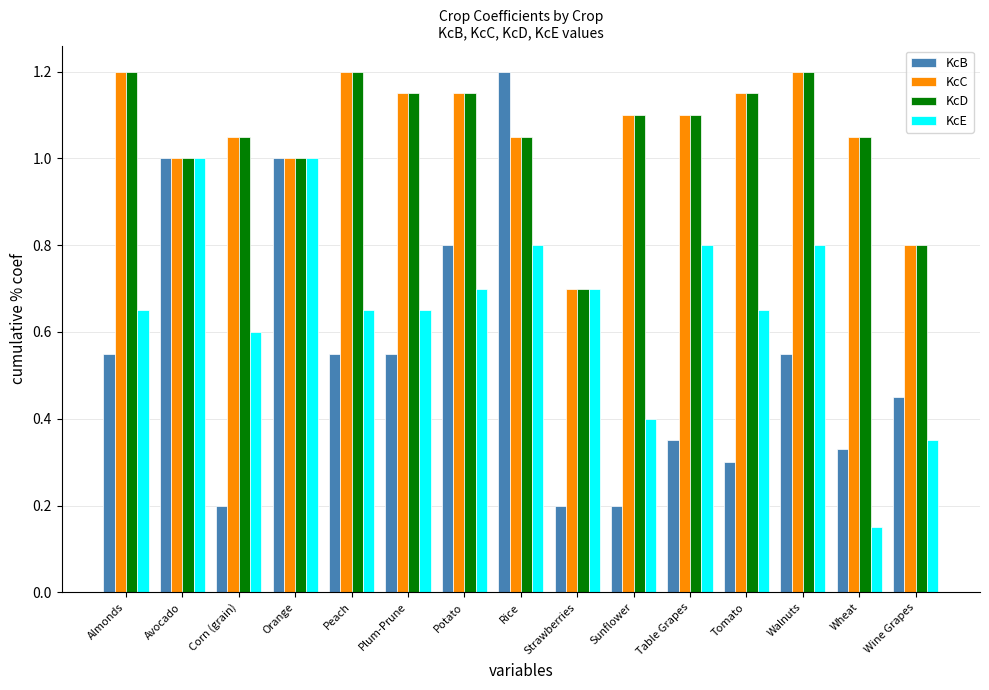

Which series has the largest range (max minus min)?

KcB